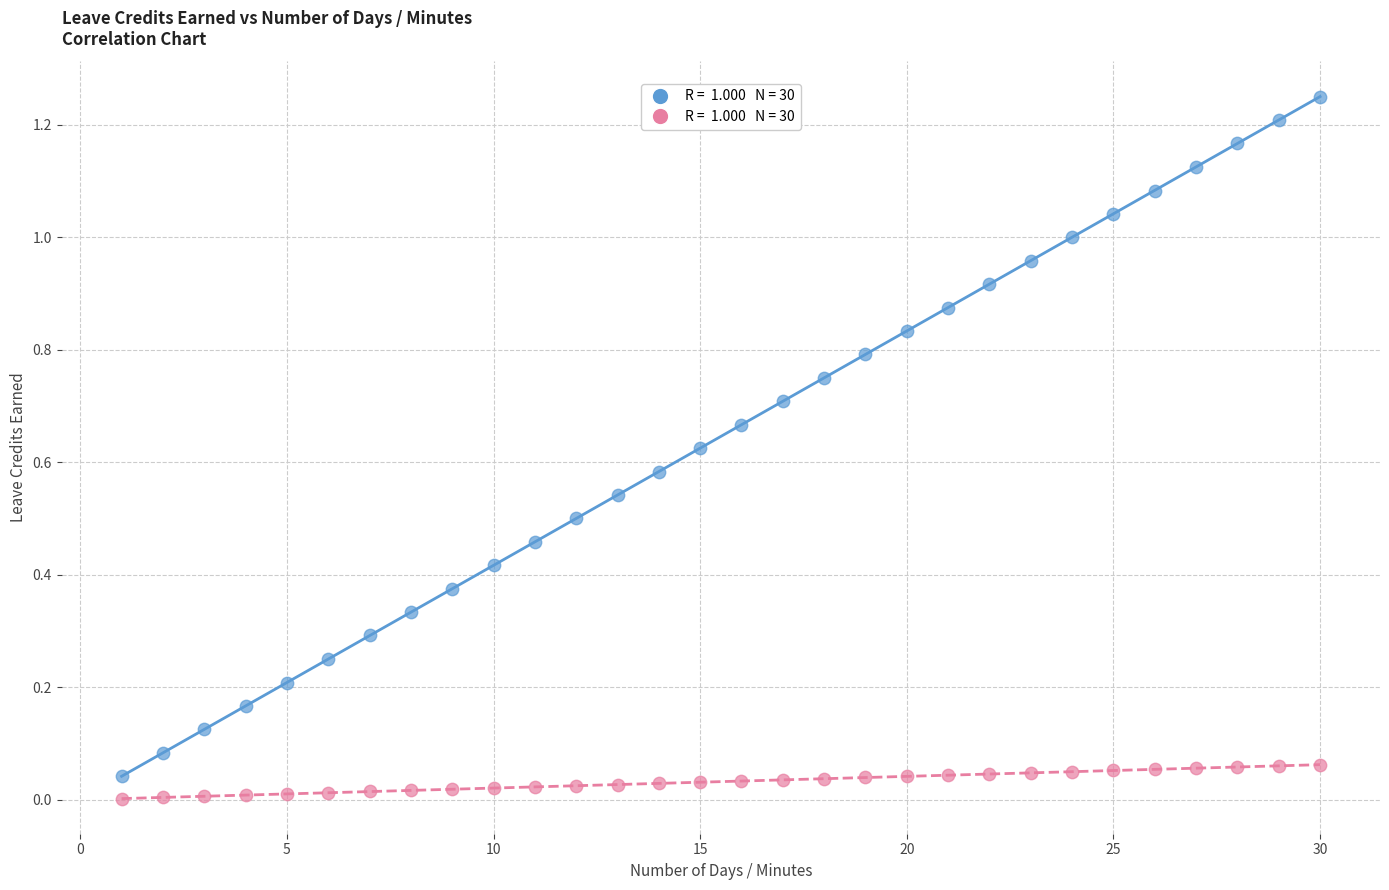

Across all data points, what is the range of X values (max minus min)?

29.0